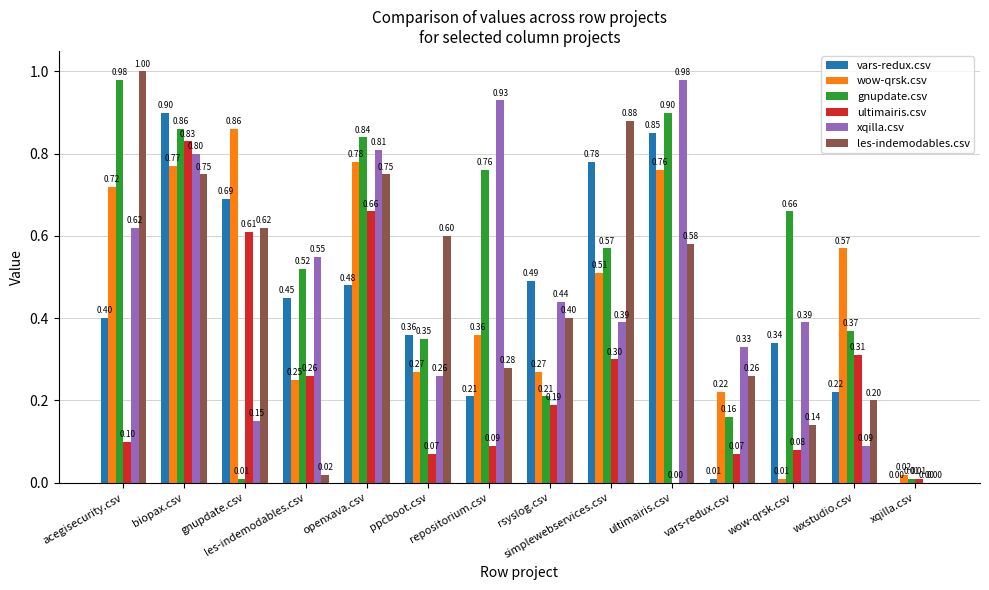

Reading left to right, extract all data points from this chart.

vars-redux.csv: 0.4	0.9	0.7	0.5	0.5	0.4	0.2	0.5	0.8	0.8	0.0	0.3	0.2	0.0
wow-qrsk.csv: 0.7	0.8	0.9	0.2	0.8	0.3	0.4	0.3	0.5	0.8	0.2	0.0	0.6	0.0
gnupdate.csv: 1.0	0.9	0.0	0.5	0.8	0.3	0.8	0.2	0.6	0.9	0.2	0.7	0.4	0.0
ultimairis.csv: 0.1	0.8	0.6	0.3	0.7	0.1	0.1	0.2	0.3	0.0	0.1	0.1	0.3	0.0
xqilla.csv: 0.6	0.8	0.1	0.6	0.8	0.3	0.9	0.4	0.4	1.0	0.3	0.4	0.1	0.0
les-indemodables.csv: 1.0	0.8	0.6	0.0	0.8	0.6	0.3	0.4	0.9	0.6	0.3	0.1	0.2	0.0